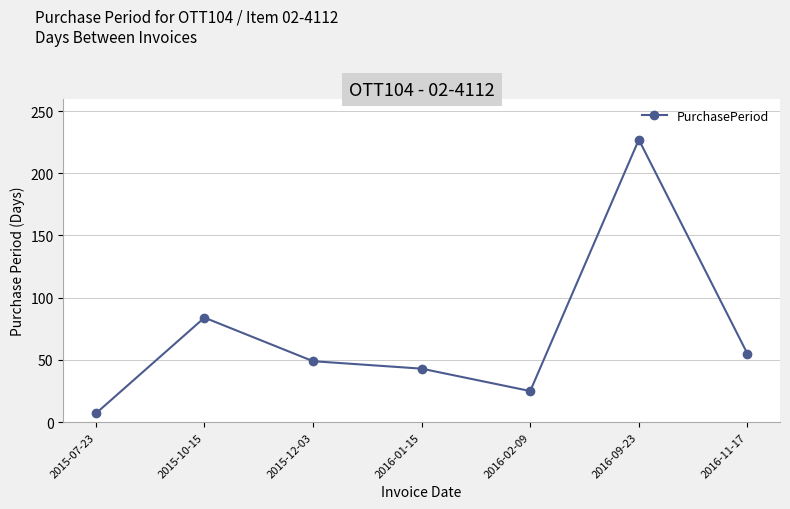

The value at 2016-11-17 is 55. True or false?

True